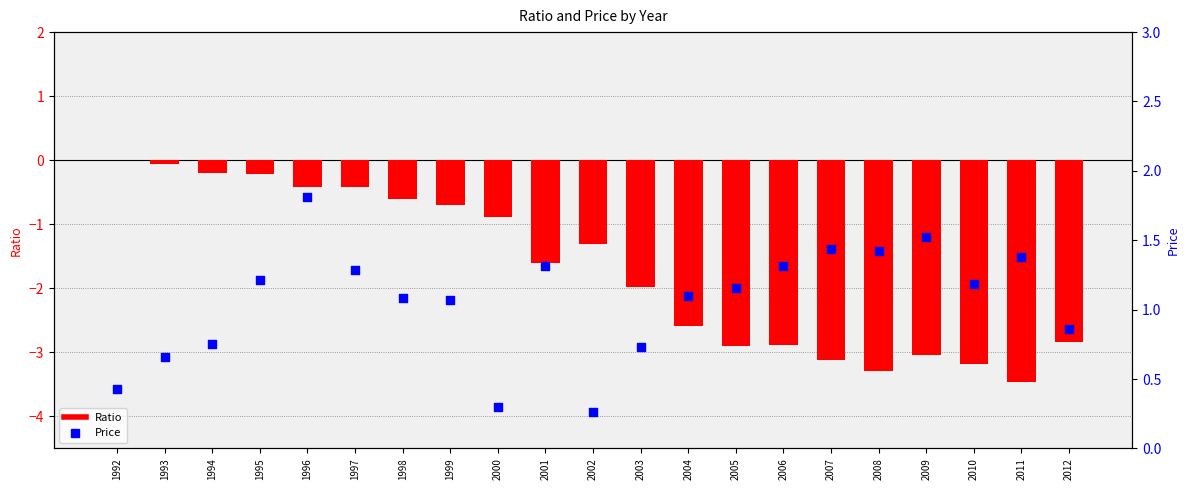

At which category is the sum across all series the highest?

1996